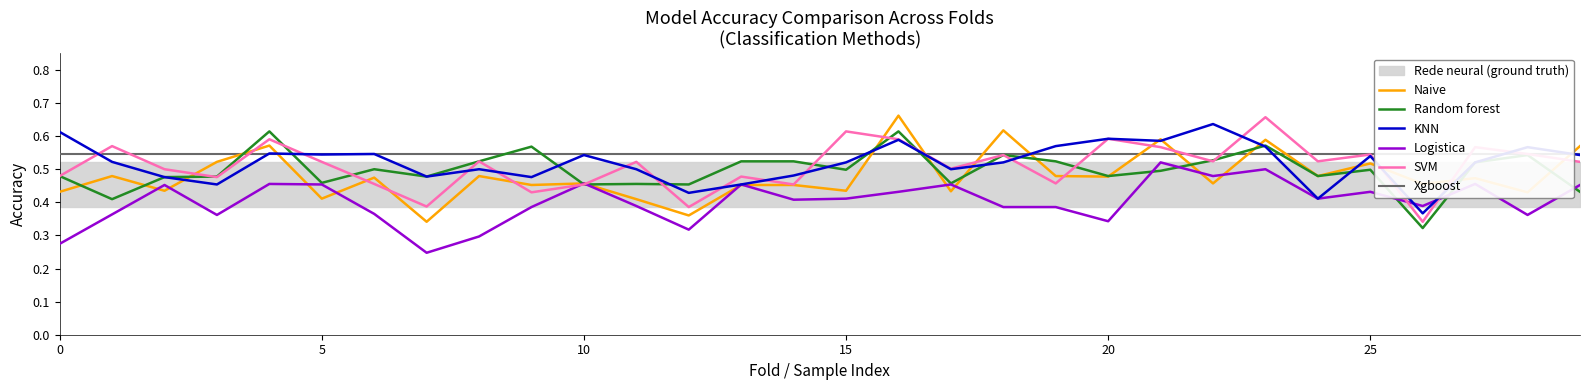

Which category has the highest value in the KNN series?

22